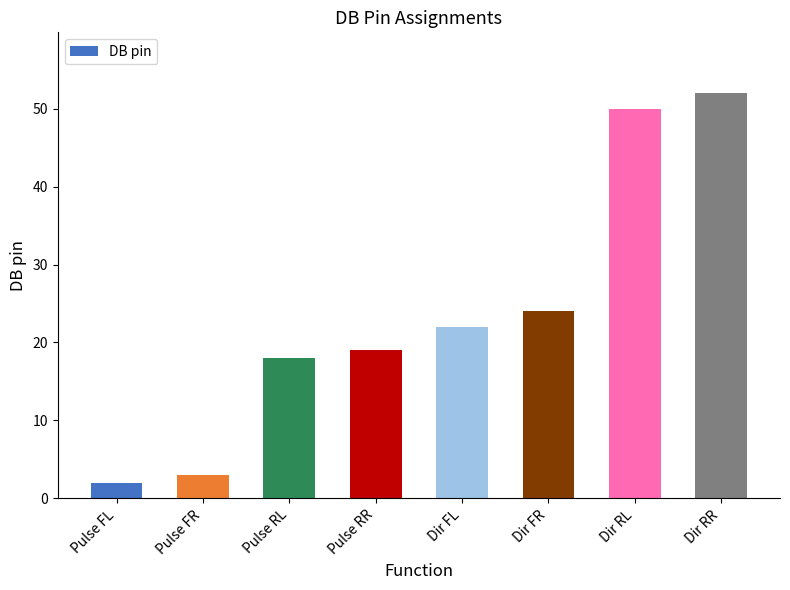

Reading left to right, what are all the values shown in this chart?

2	3	18	19	22	24	50	52